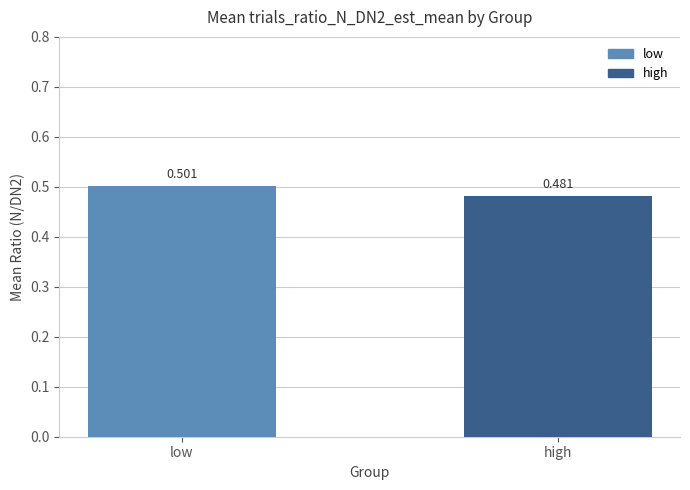

Which category has the highest value across all series?

low